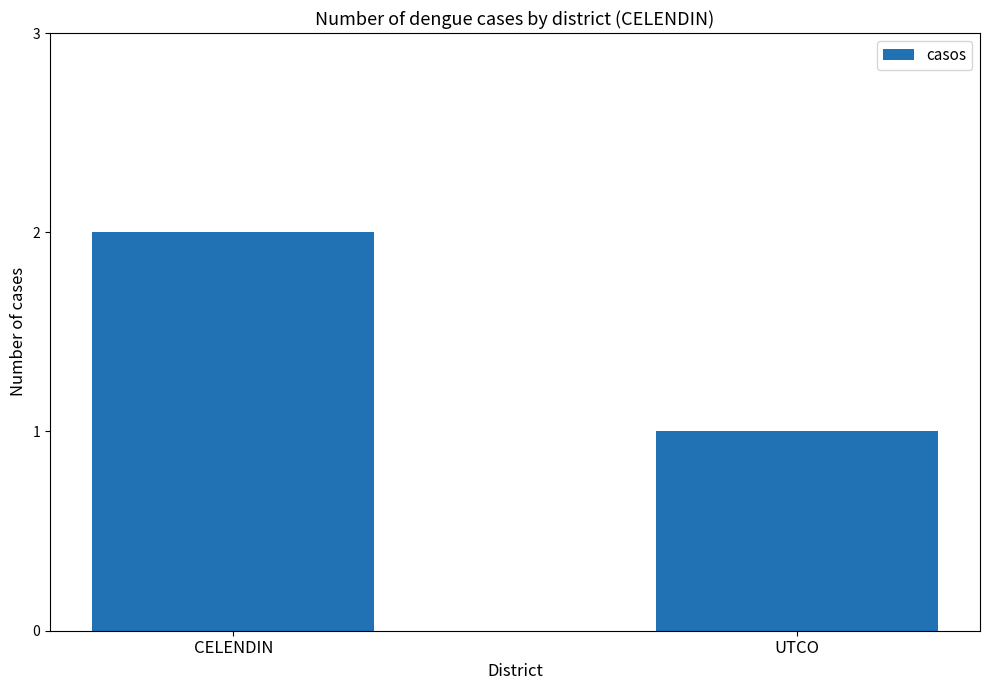

Read the value at CELENDIN.

2